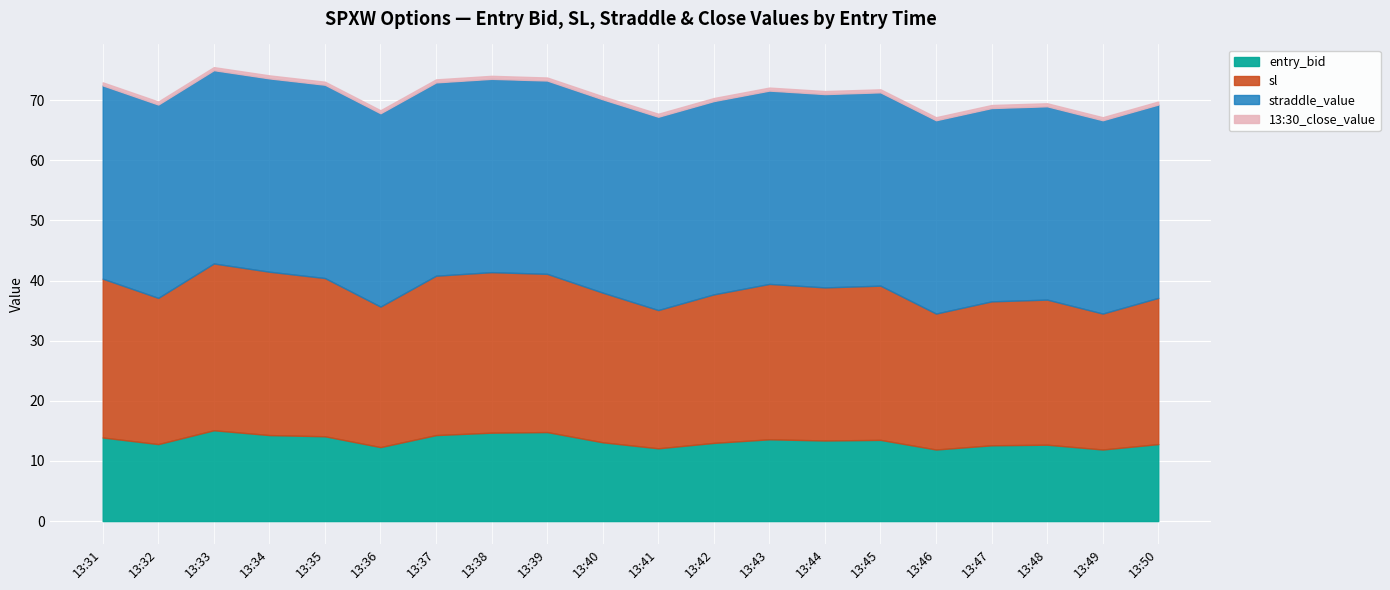

True or false: straddle_value has more than 1 points higher than both neighbors.

False